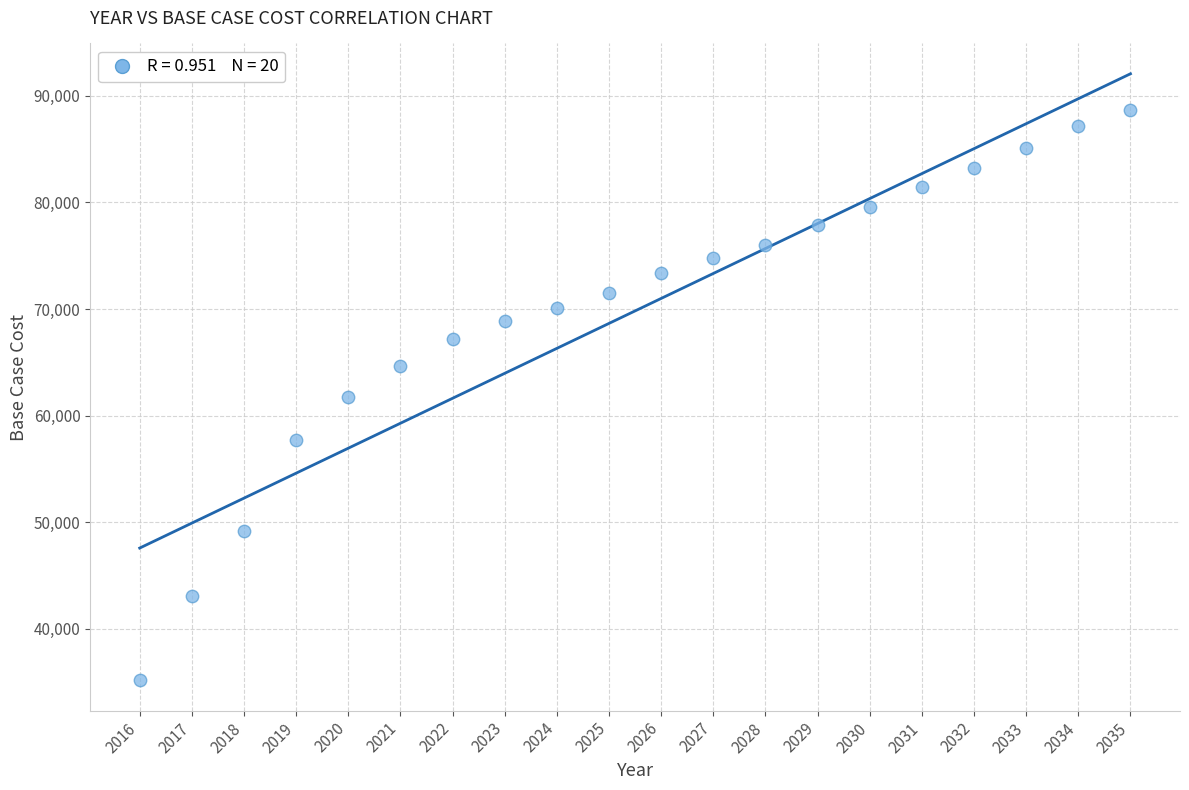

What is the range of X values (max minus min)?

19.0